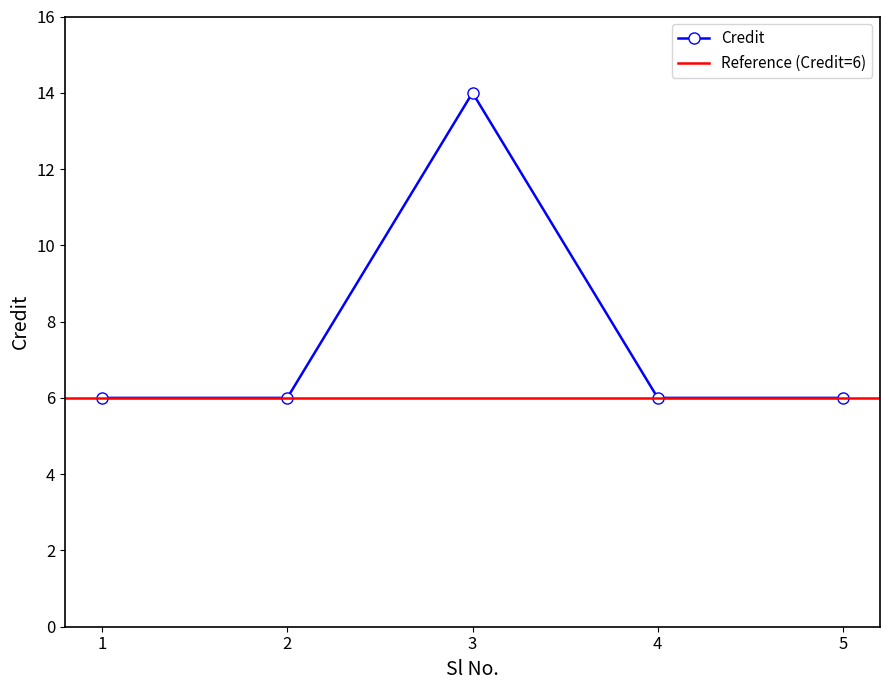

Reading right to left, extract all data points from this chart.

5=6	4=6	3=14	2=6	1=6